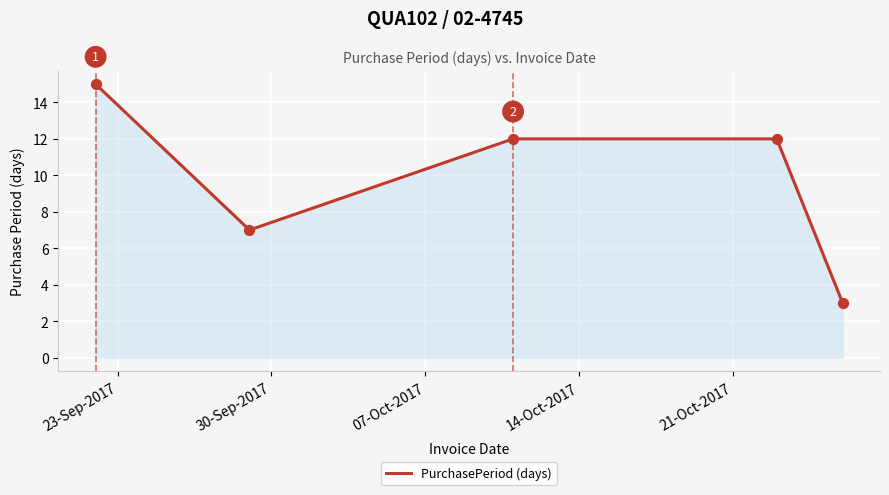

True or false: there are more than 2 points higher than both neighbors.

False